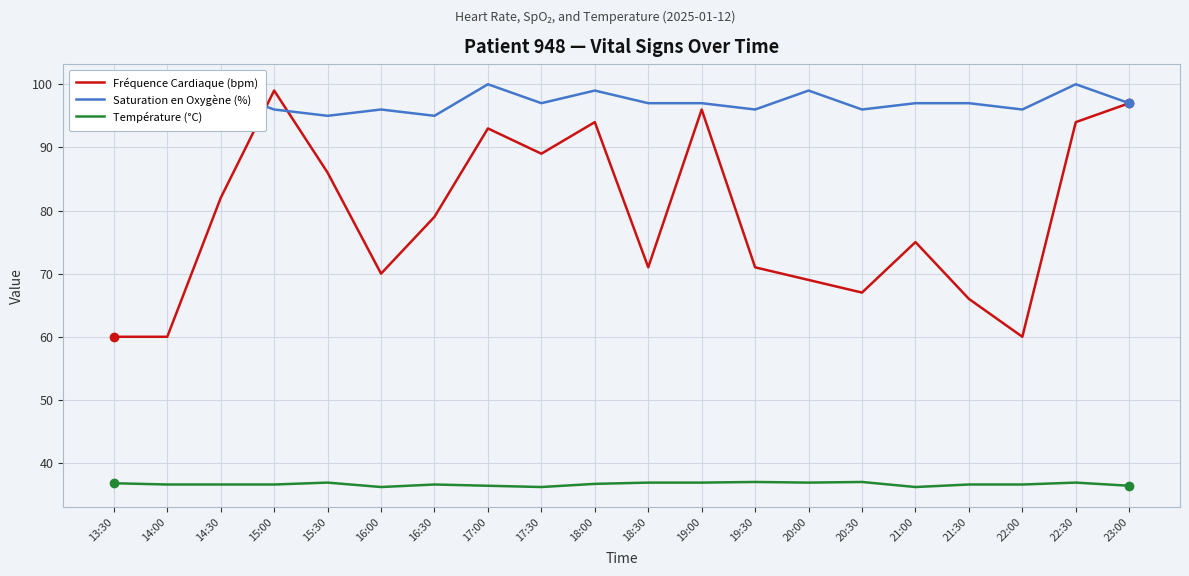

After their last crossing, which series has the higher values: Saturation en Oxygène (%) or Fréquence Cardiaque (bpm)?

Saturation en Oxygène (%)